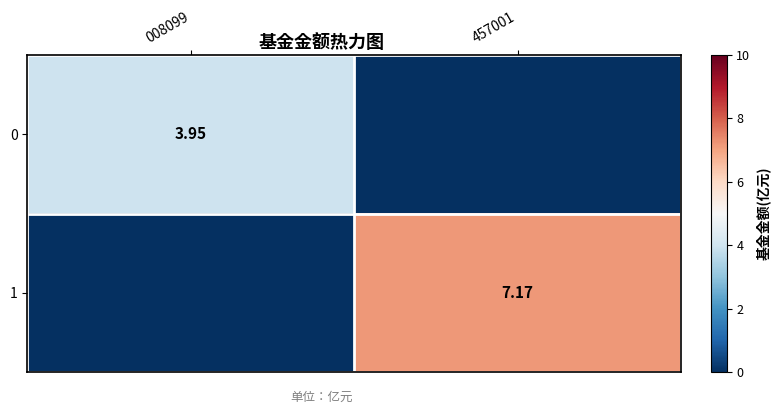

At which label is 1 closest to 3?

008099